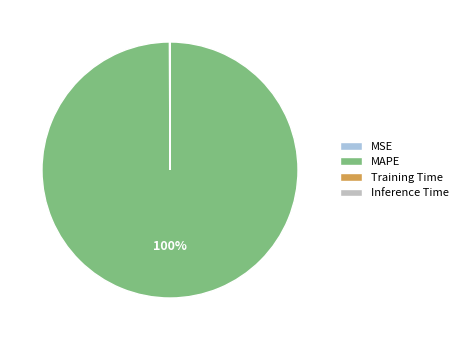

The MAPE slice represents 100% of the pie. True or false?

True